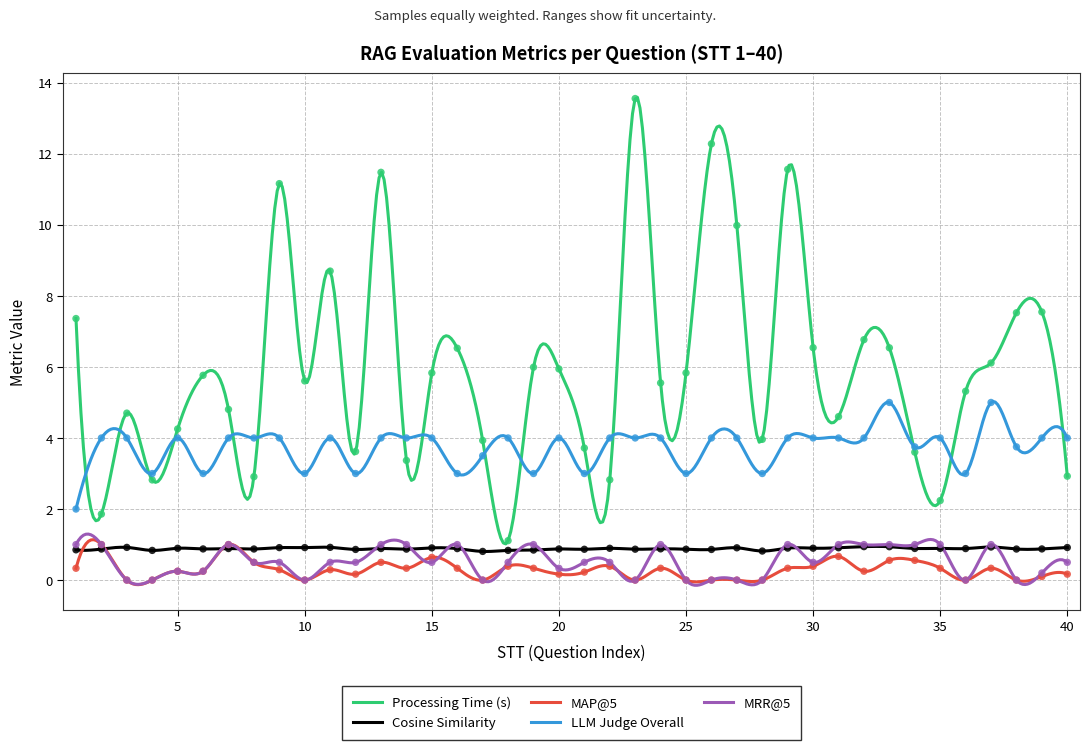

Is the value of Processing Time (s) at 30 greater than the value of LLM Judge Overall at 28?

Yes